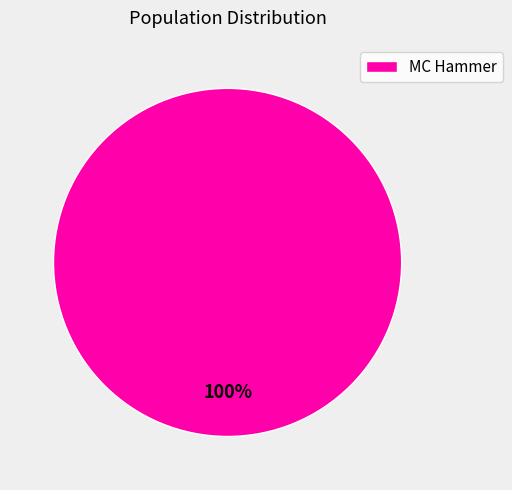

Rank the categories by value from highest to lowest.

MC Hammer